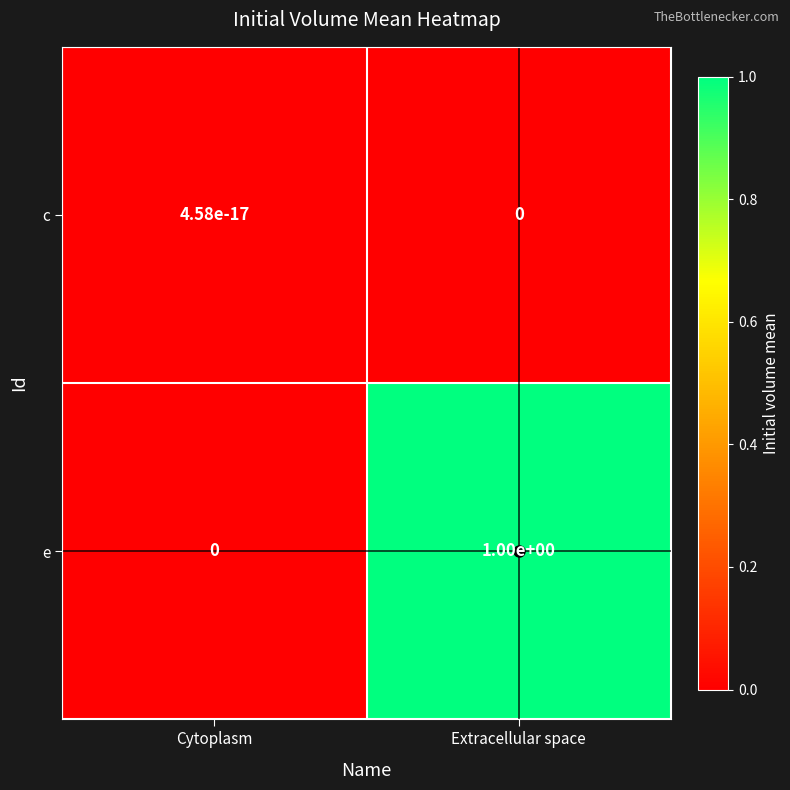

The value of e at Cytoplasm is 0.0. True or false?

True